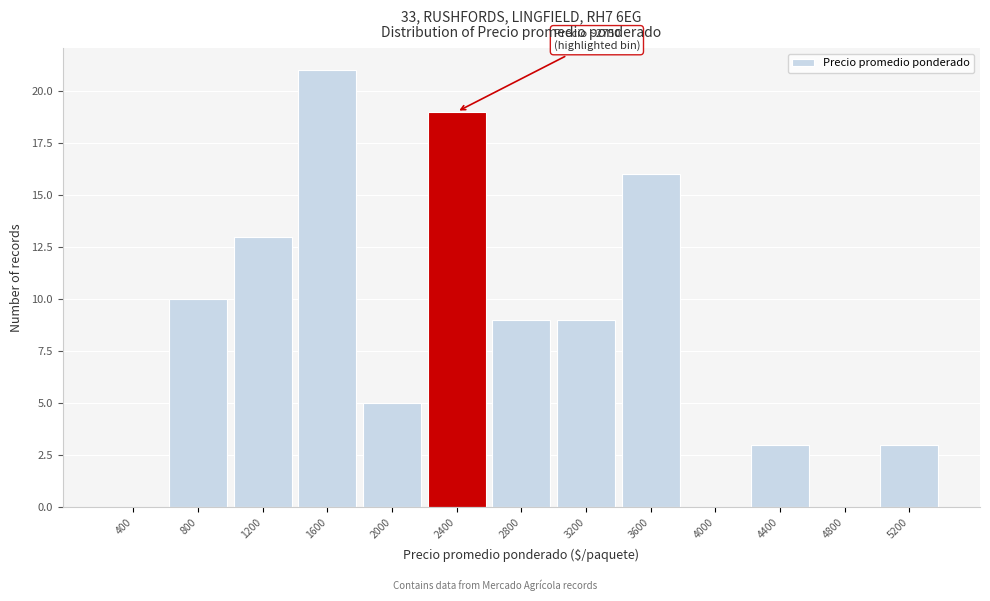

Reading left to right, extract all data points from this chart.

400=0	800=10	1200=13	1600=21	2000=5	2400=19	2800=9	3200=9	3600=16	4000=0	4400=3	4800=0	5200=3